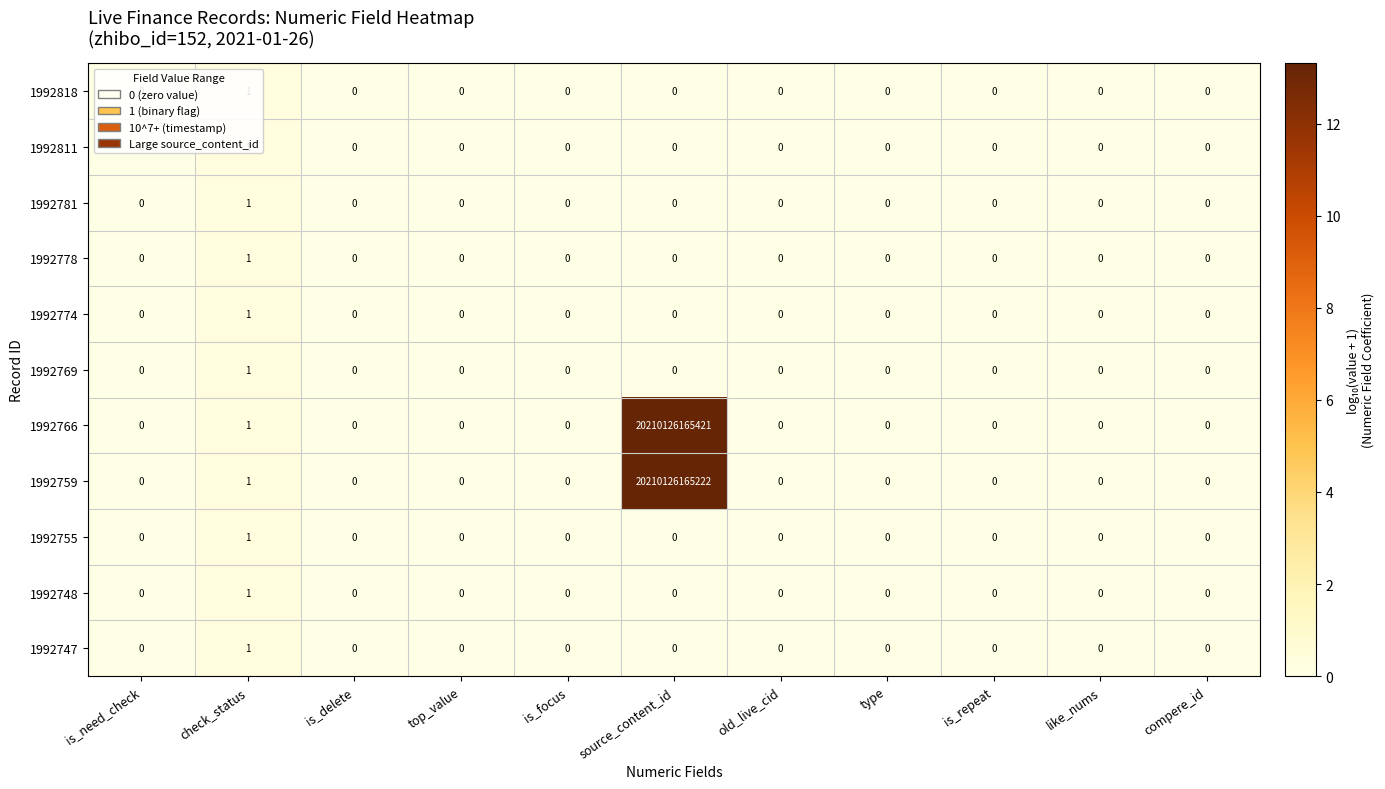

Which category has the highest value across all series?

source_content_id